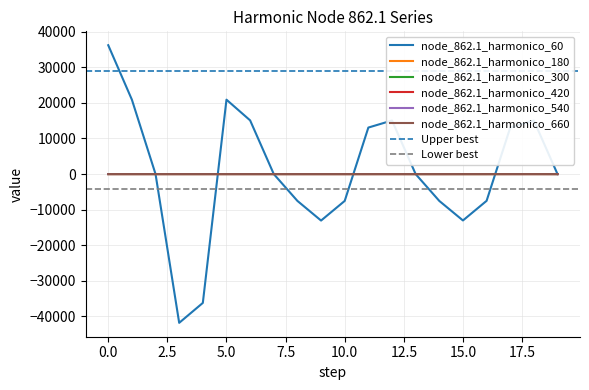

How many values in the node_862.1_harmonico_300 series exceed 0?

9